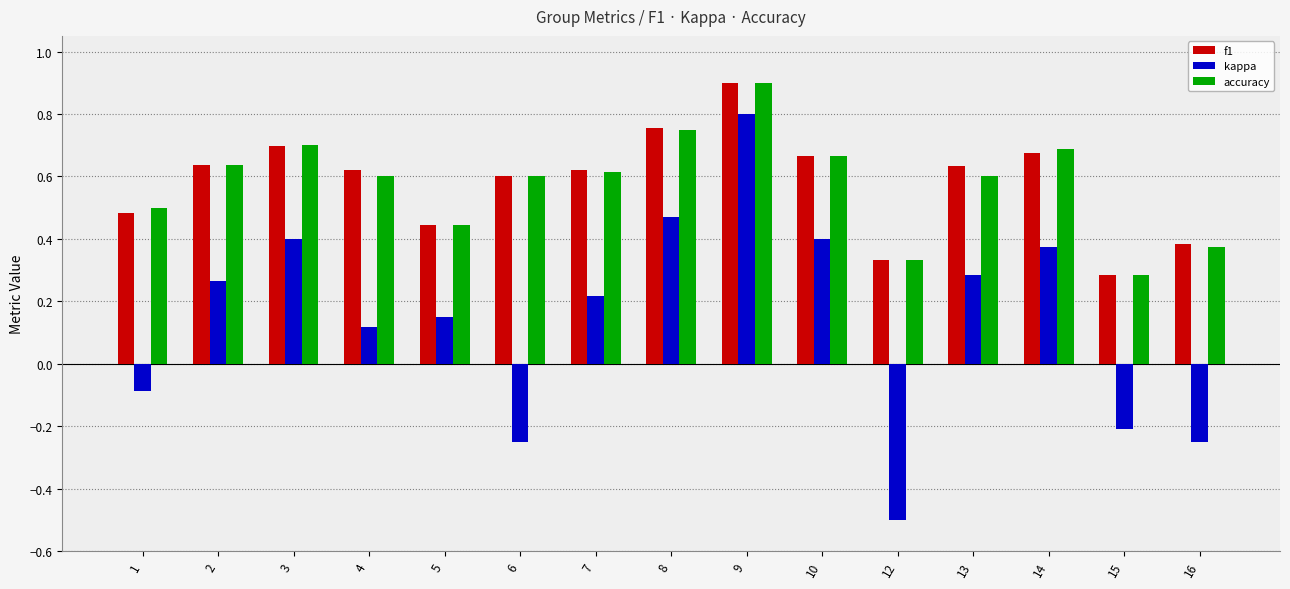

What is the sum of all kappa values?

2.2